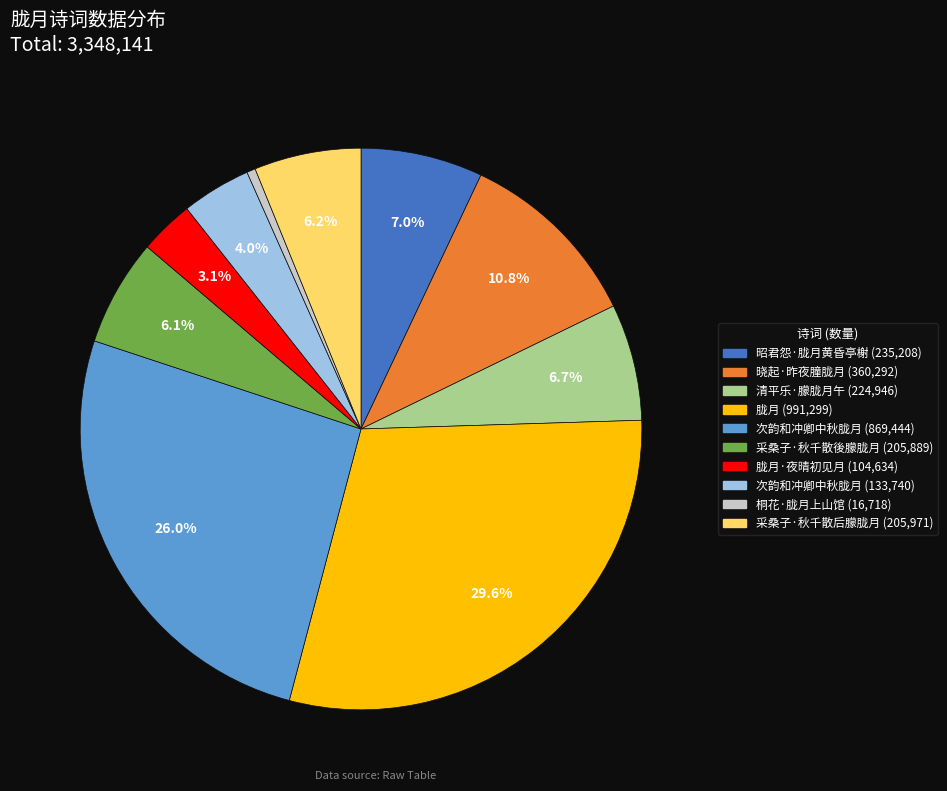

Is there a majority slice in this chart?

No